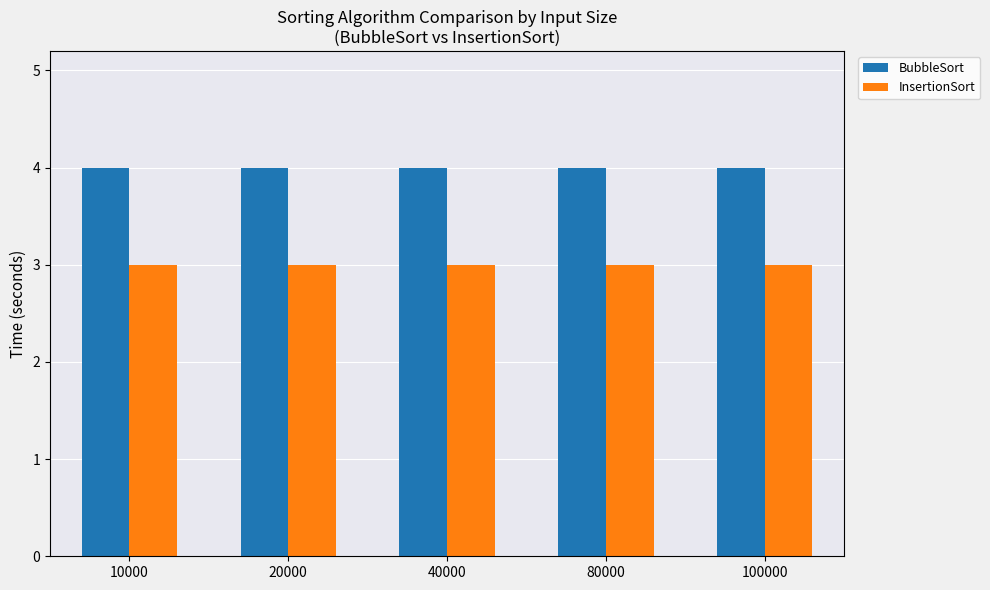

At 20000, list the series in order from smallest to largest.

InsertionSort, BubbleSort